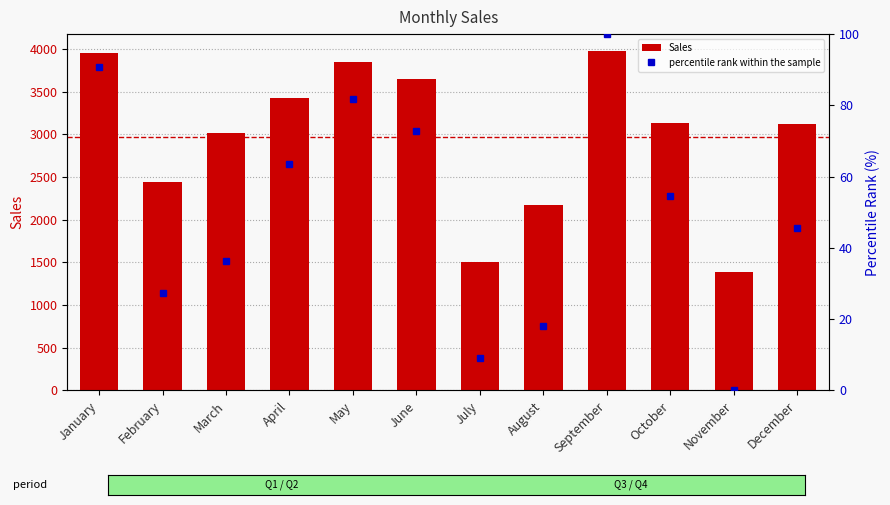

True or false: percentile rank within the sample has a value of 55.0 at May.

False